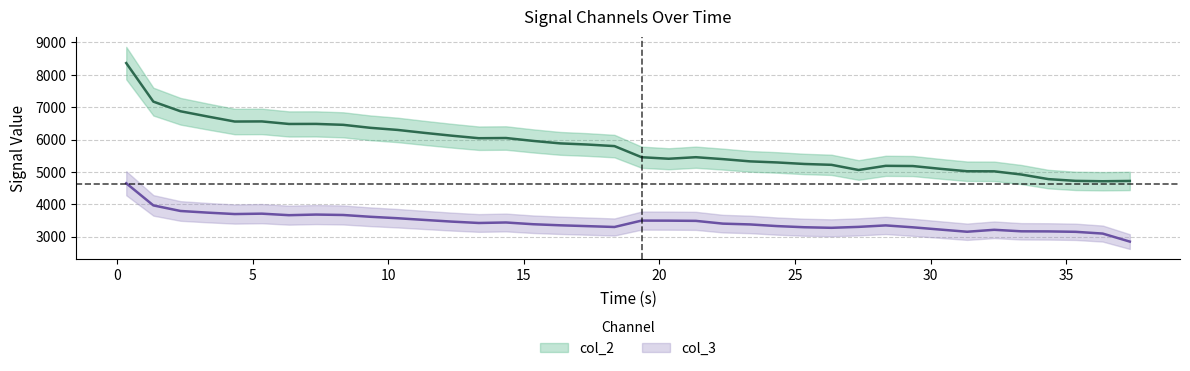

Where is the first local minimum for col_3?

4.34